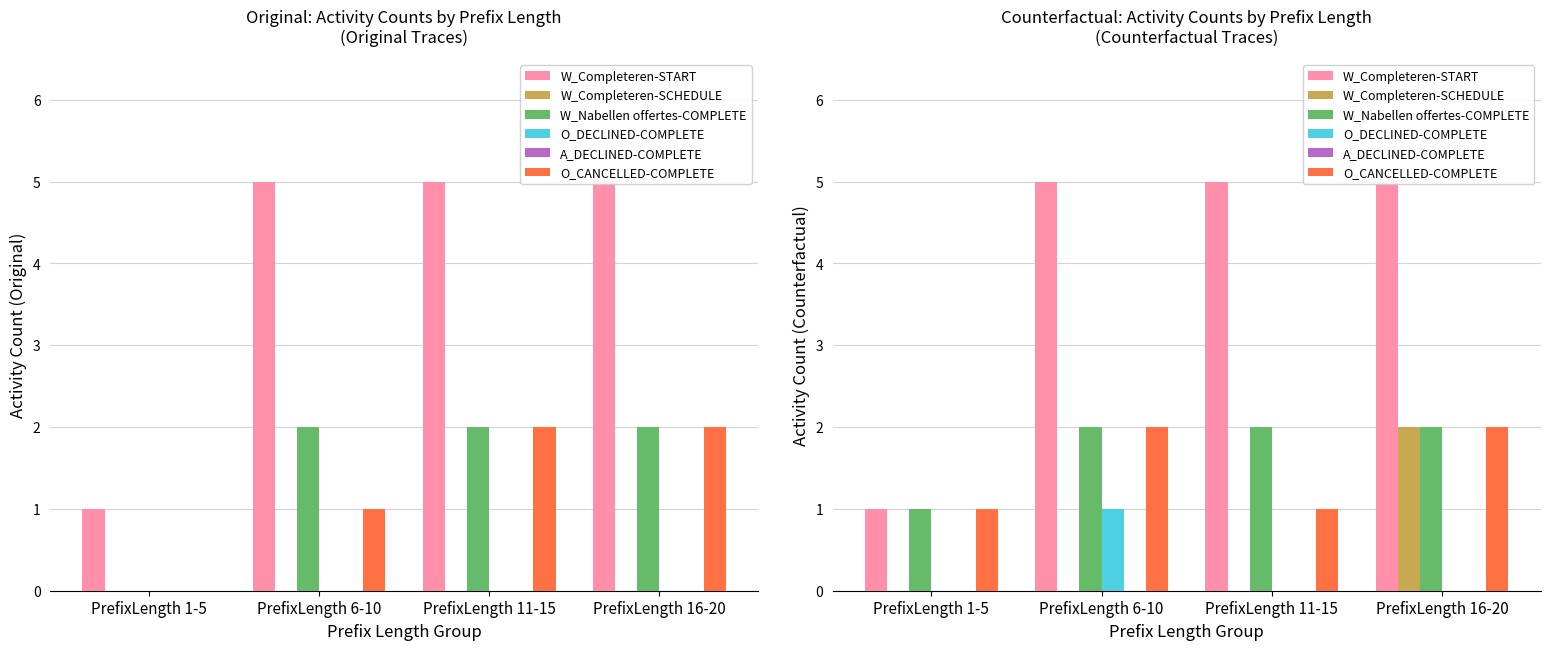

List the labels in order of W_Nabellen offertes-COMPLETE value, largest first.

PrefixLength 6-10, PrefixLength 11-15, PrefixLength 16-20, PrefixLength 1-5